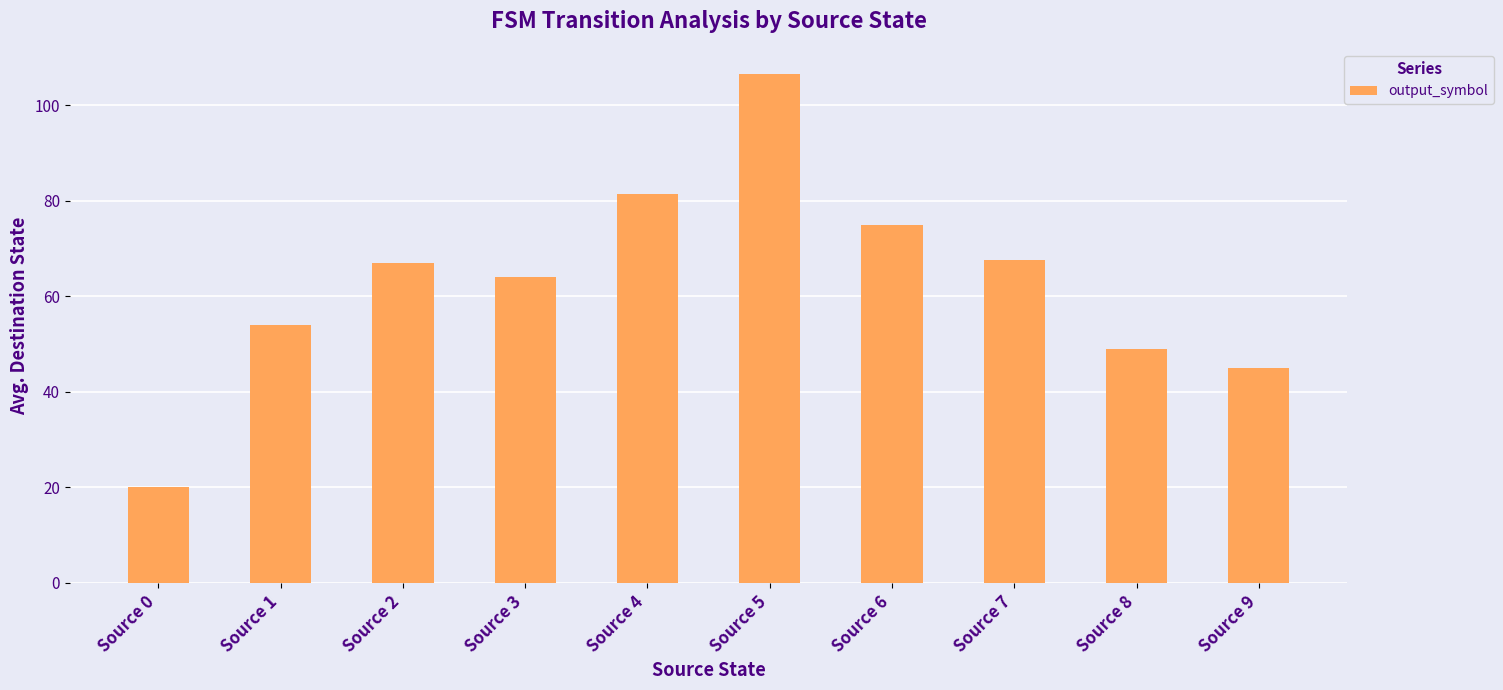

The chart shows a value of 75.0 at Source 6. True or false?

True